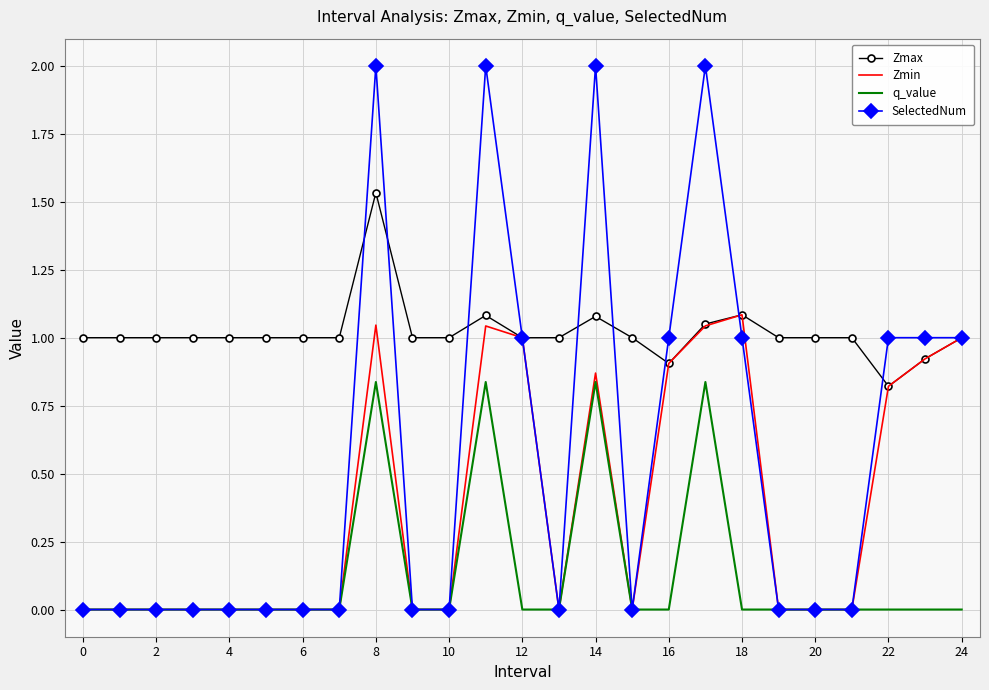

List the series in order of their peak value, lowest first.

q_value, Zmin, Zmax, SelectedNum